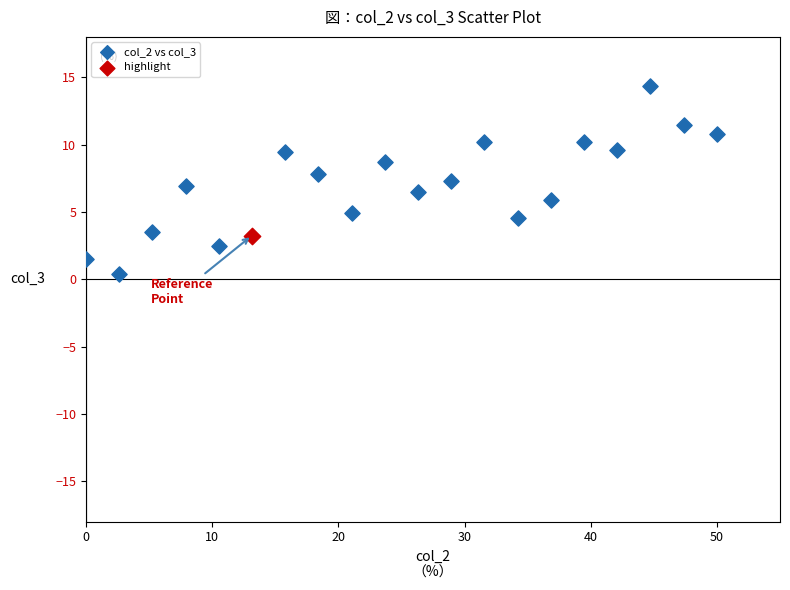

What are all the series names shown in the legend?

col_2 vs col_3, highlight